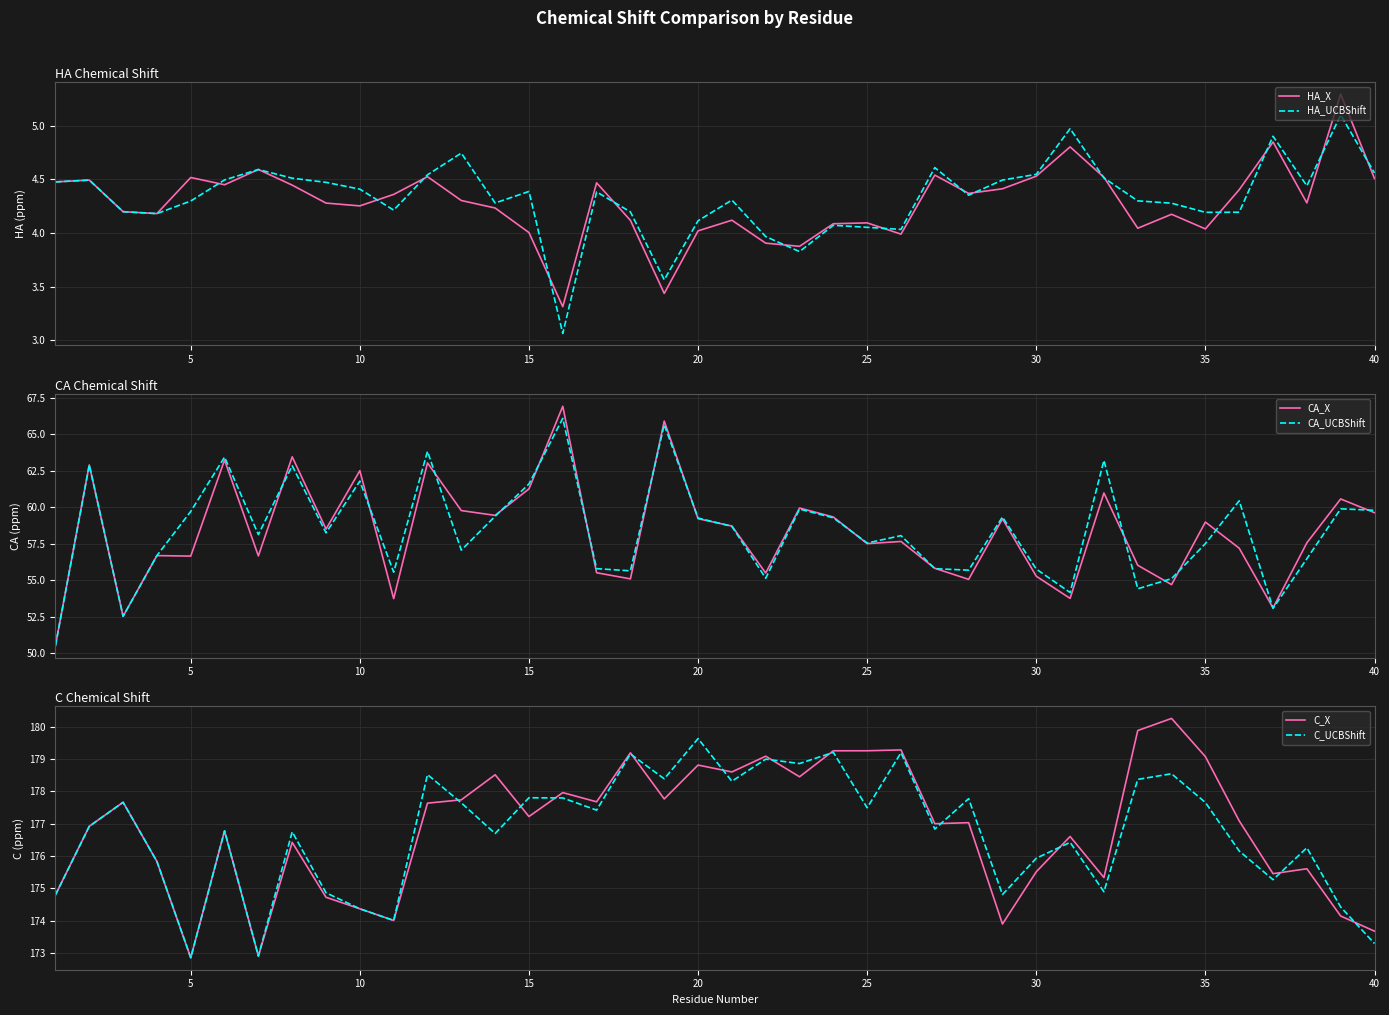

True or false: HA_UCBShift has more than 0 points higher than both neighbors.

True